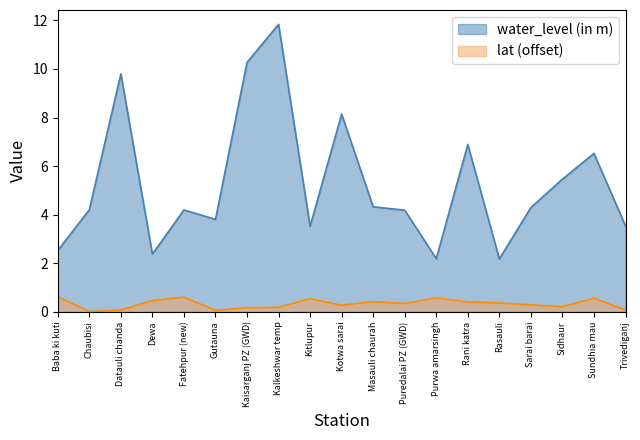

Reading left to right, transcribe all the data shown in this chart.

water_level (in m): 2.5	4.2	9.8	2.4	4.2	3.8	10.3	11.8	3.5	8.1	4.3	4.2	2.2	6.9	2.2	4.3	5.5	6.5	3.5
lat: 0.6	0.0	0.1	0.5	0.6	0.0	0.2	0.2	0.5	0.3	0.4	0.3	0.6	0.4	0.4	0.3	0.2	0.6	0.1